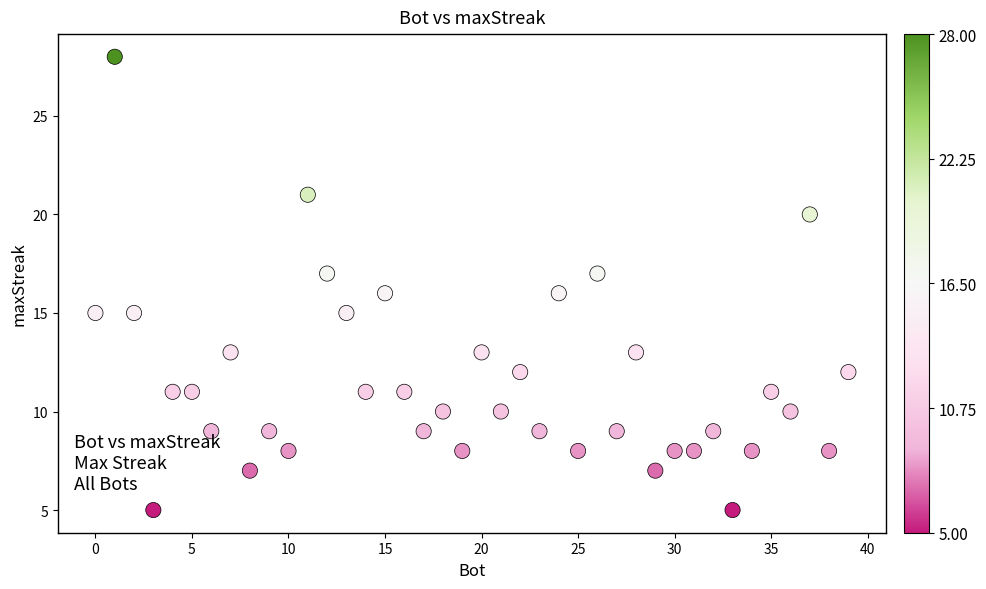

What is the range of X values (max minus min)?

39